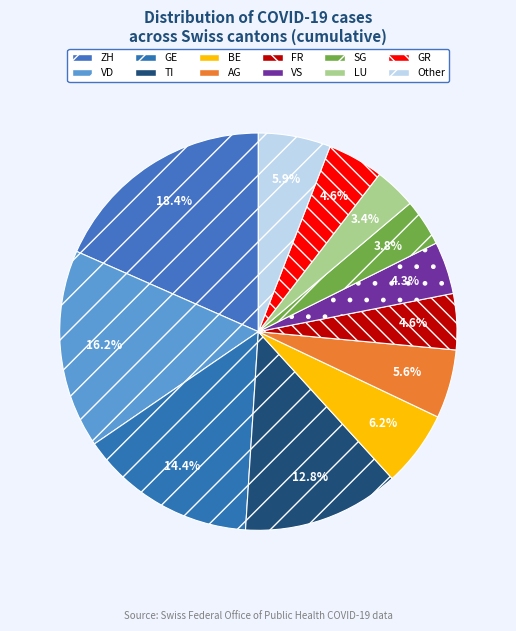

To the nearest percent, what is the average slice percentage?

8%